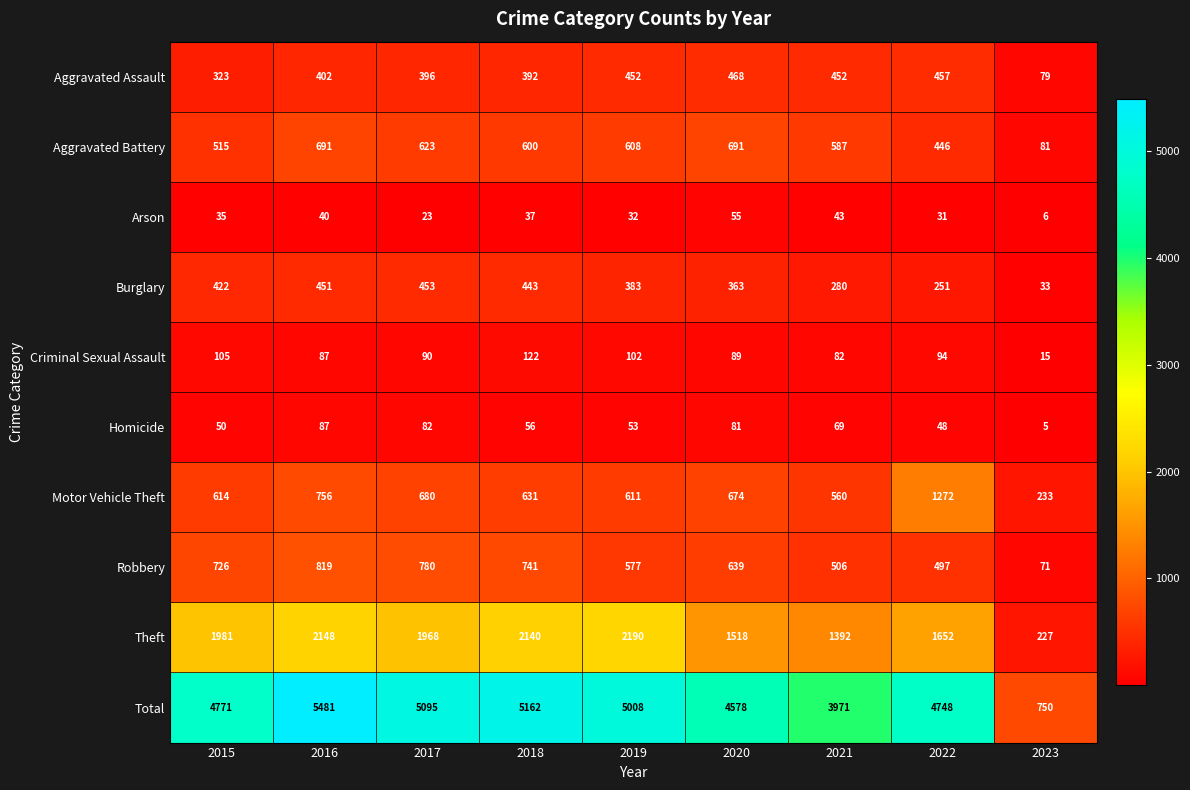

Between 2017 and 2022, which series saw the biggest shift?

Motor Vehicle Theft